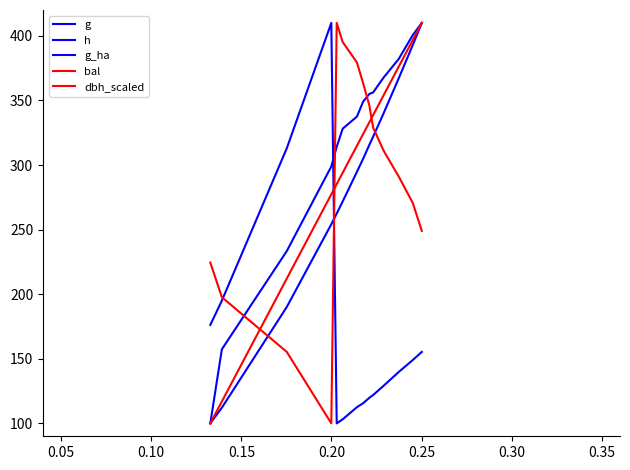

True or false: g and dbh_scaled cross at least once.

False